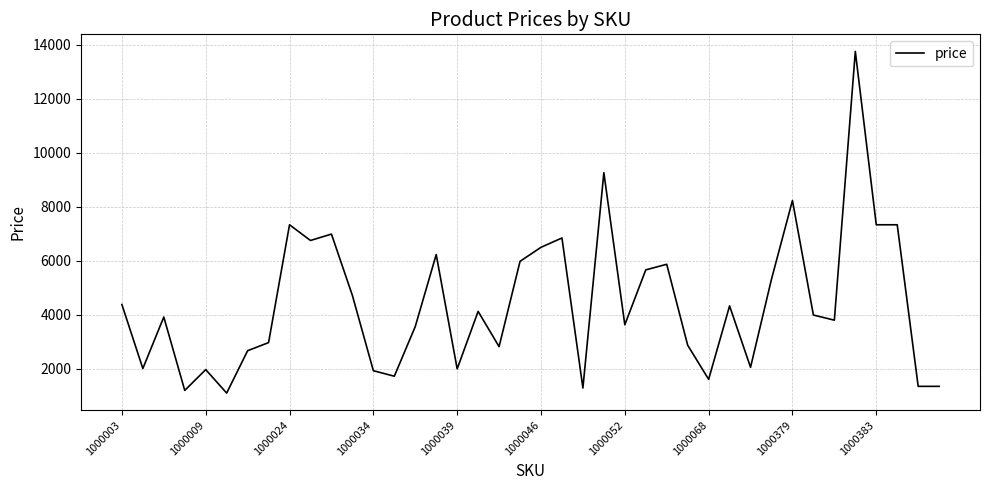

How many lines are shown in the chart?

1